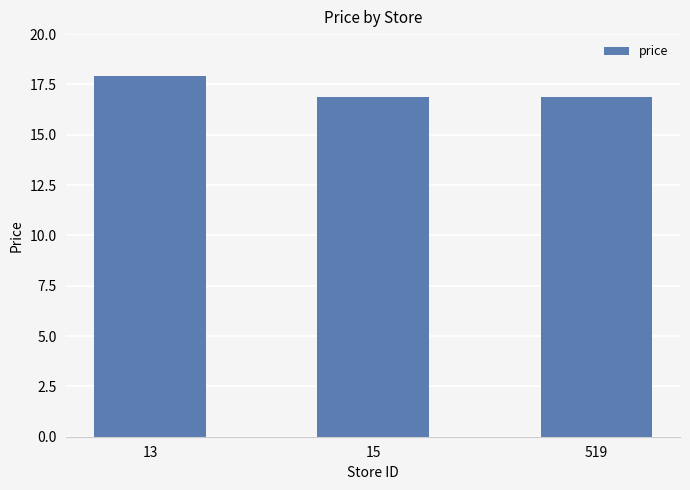

What is the sum of all values?

51.7